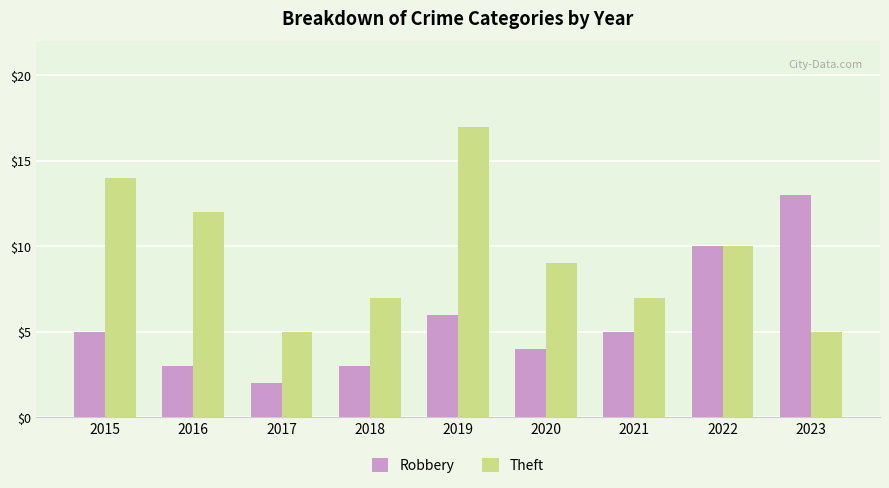

Which label corresponds to the largest value in the chart?

2019